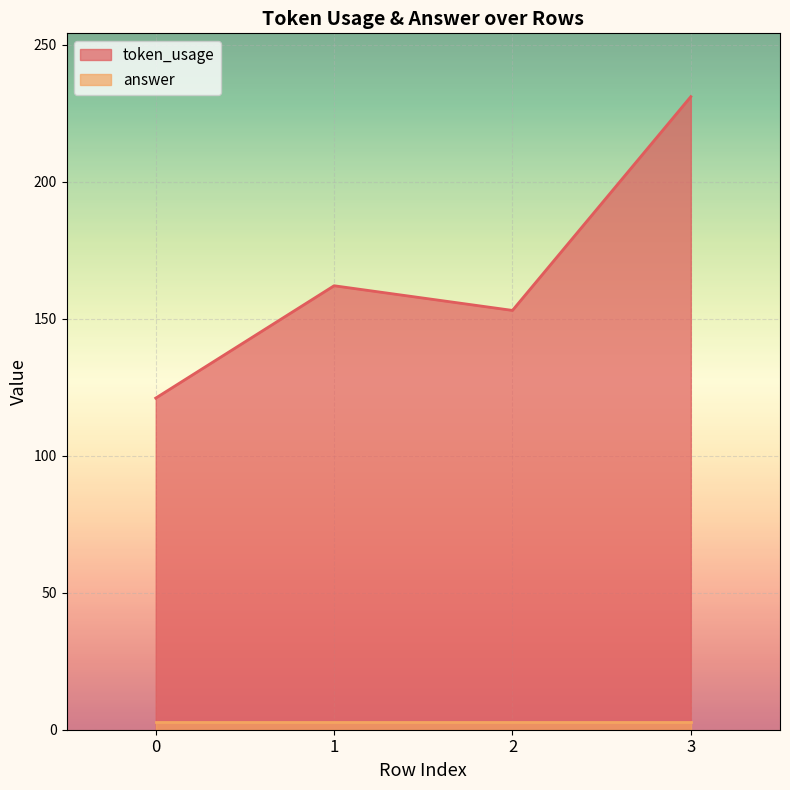

Approximately how many times larger is the value at 1 compared to 3?

0.7